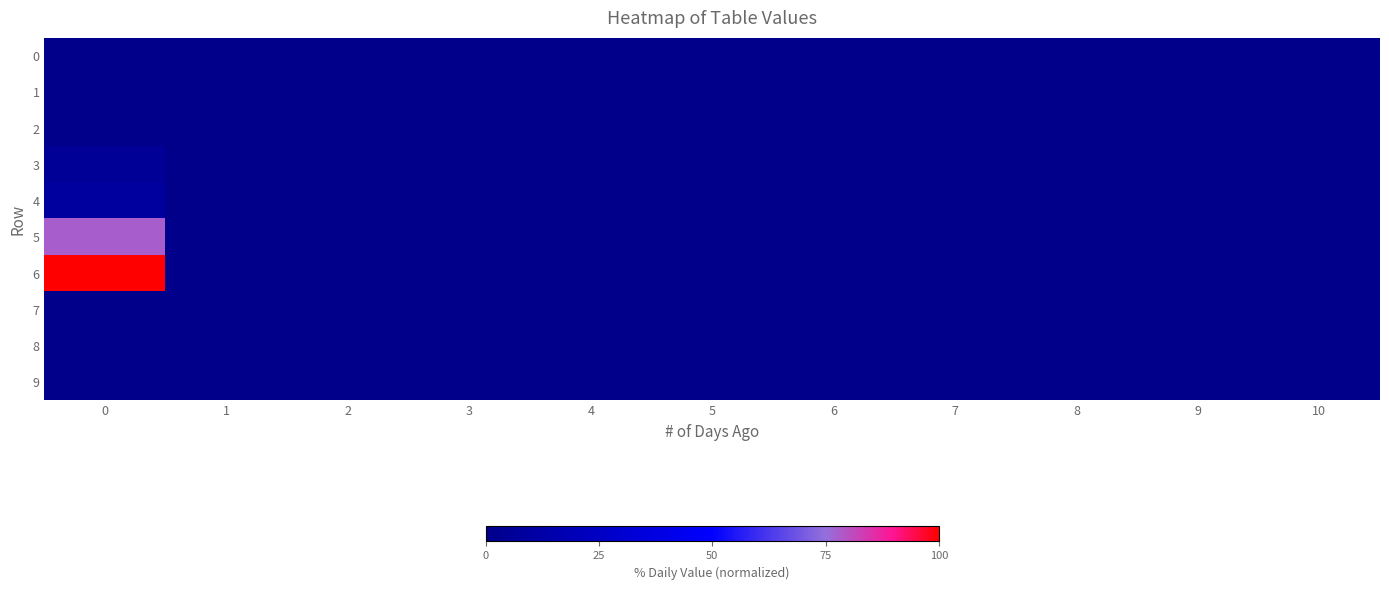

Reading left to right, transcribe all the data shown in this chart.

row_0: 0=0.0	1=0.0	2=0.0	3=0.0	4=0.0	5=0.0	6=0.0	7=0.0	8=0.0	9=0.0	10=0.0
row_1: 0=0.0	1=0.0	2=0.0	3=0.0	4=0.0	5=0.0	6=0.0	7=0.0	8=0.0	9=0.0	10=0.0
row_2: 0=0.0	1=0.0	2=0.0	3=0.0	4=0.0	5=0.0	6=0.0	7=0.0	8=0.0	9=0.0	10=0.0
row_3: 0=5.6	1=0.0	2=0.0	3=0.0	4=0.0	5=0.0	6=0.0	7=0.0	8=0.0	9=0.0	10=0.0
row_4: 0=8.7	1=0.0	2=0.0	3=0.0	4=0.0	5=0.0	6=0.0	7=0.0	8=0.0	9=0.0	10=0.0
row_5: 0=77.9	1=0.0	2=0.0	3=0.0	4=0.0	5=0.0	6=0.0	7=0.0	8=0.0	9=0.0	10=0.0
row_6: 0=100.0	1=0.0	2=0.0	3=0.0	4=0.0	5=0.0	6=0.0	7=0.0	8=0.0	9=0.0	10=0.0
row_7: 0=0.0	1=0.0	2=0.0	3=0.0	4=0.0	5=0.0	6=0.0	7=0.0	8=0.0	9=0.0	10=0.0
row_8: 0=0.0	1=0.0	2=0.0	3=0.0	4=0.0	5=0.0	6=0.0	7=0.0	8=0.0	9=0.0	10=0.0
row_9: 0=0.0	1=0.0	2=0.0	3=0.0	4=0.0	5=0.0	6=0.0	7=0.0	8=0.0	9=0.0	10=0.0